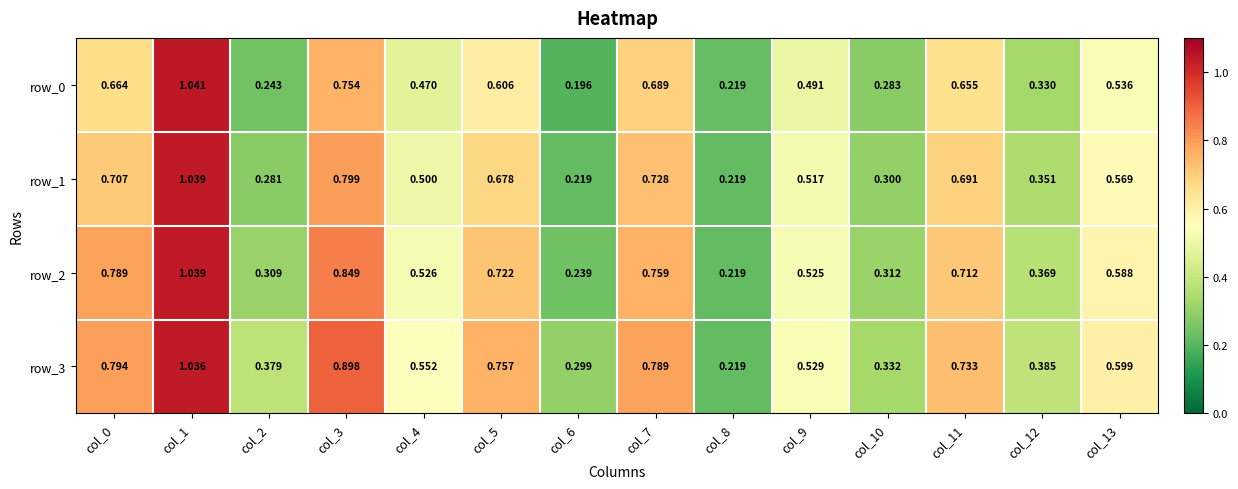

Which series has the largest total across all categories?

row_3